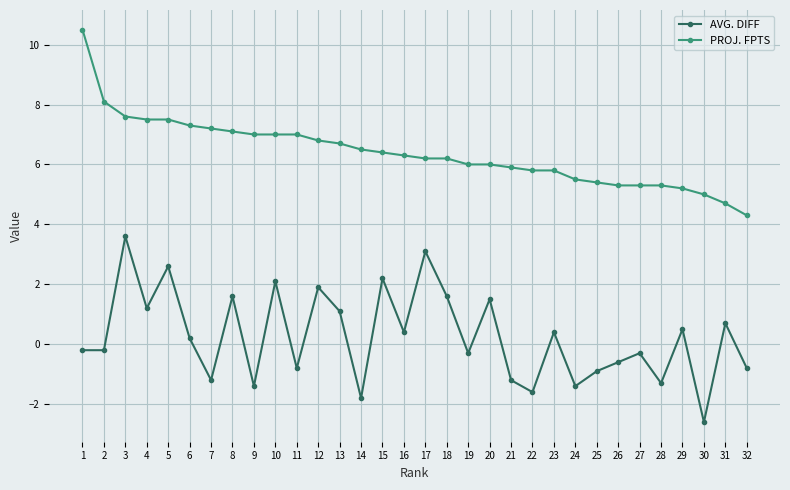

Is the value of AVG. DIFF at 5 greater than the value of PROJ. FPTS at 5?

No